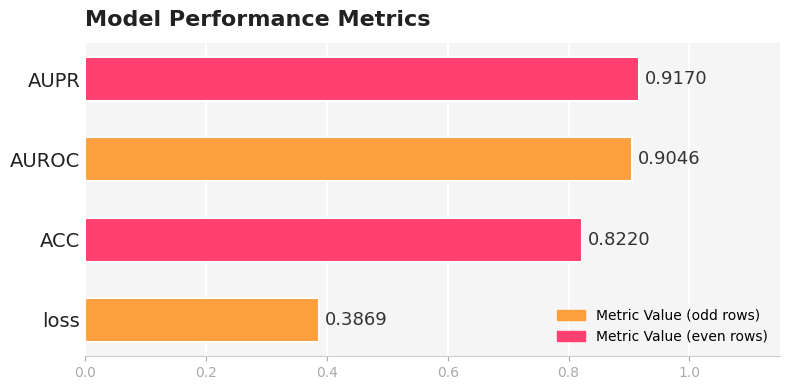

Where is the data nearest to the value 0?

loss